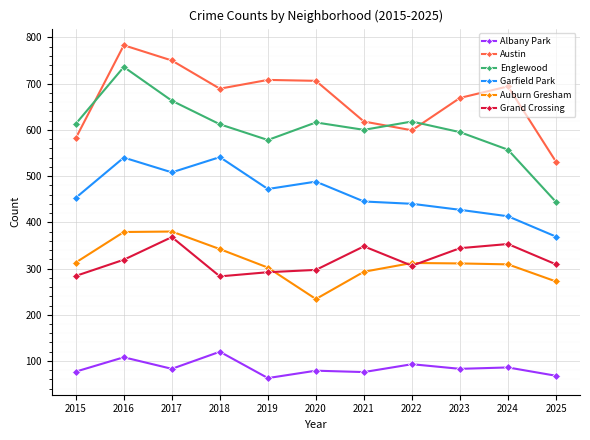

What is the spread (max minus min) of values at 2024?

608